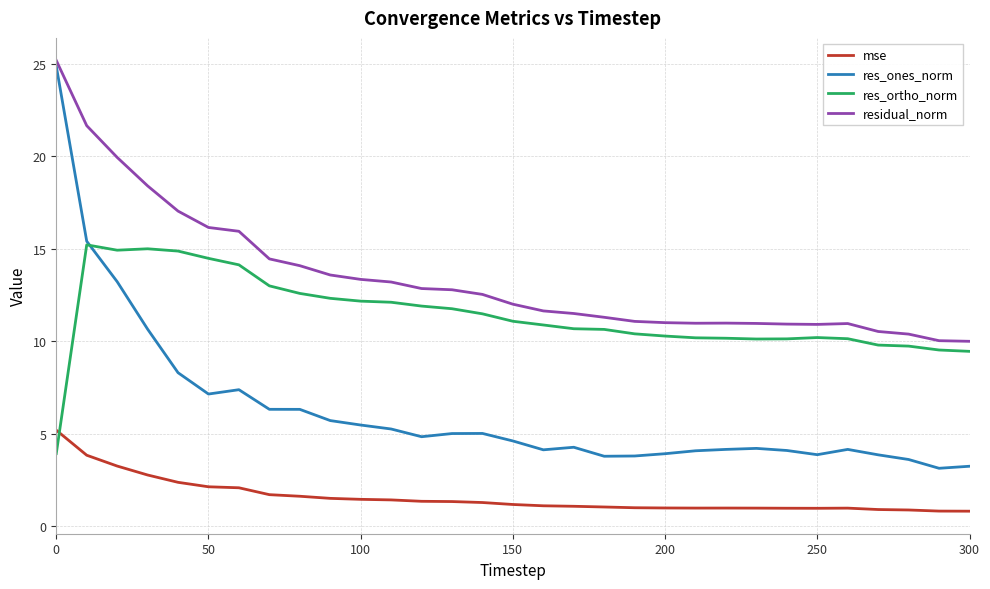

True or false: residual_norm and mse cross at least once.

False